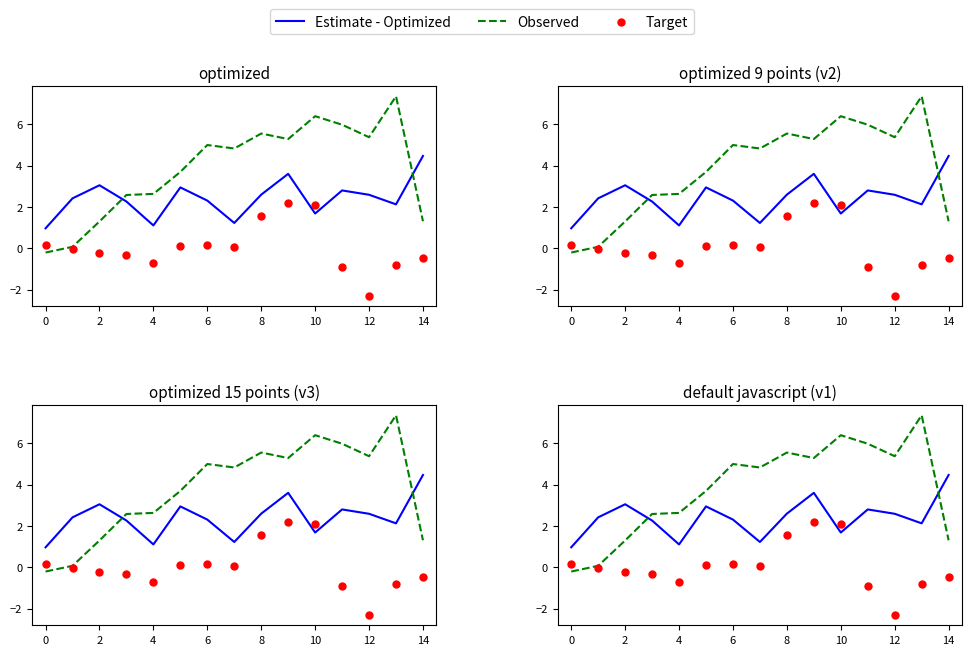

Which series has the largest total across all categories?

Observed